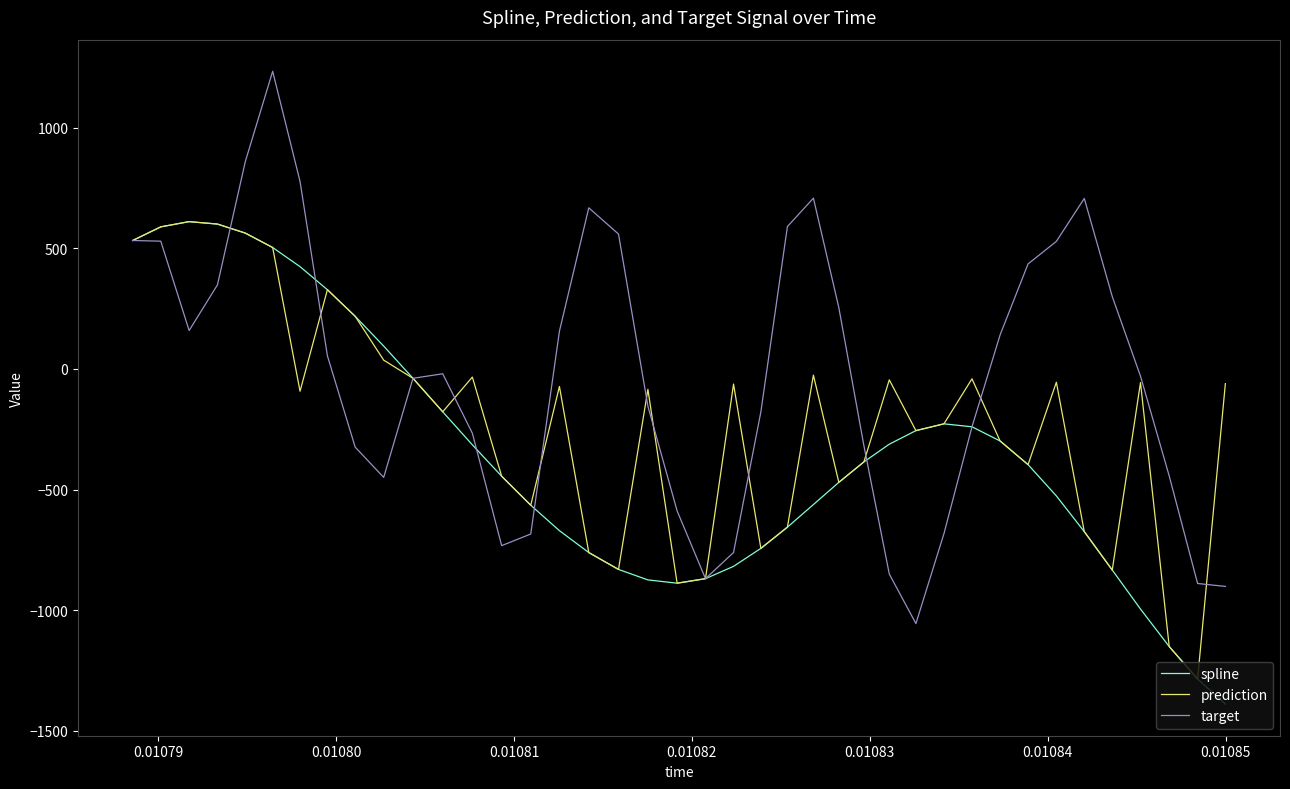

Rank the series by their average value, from lowest to highest.

spline, prediction, target